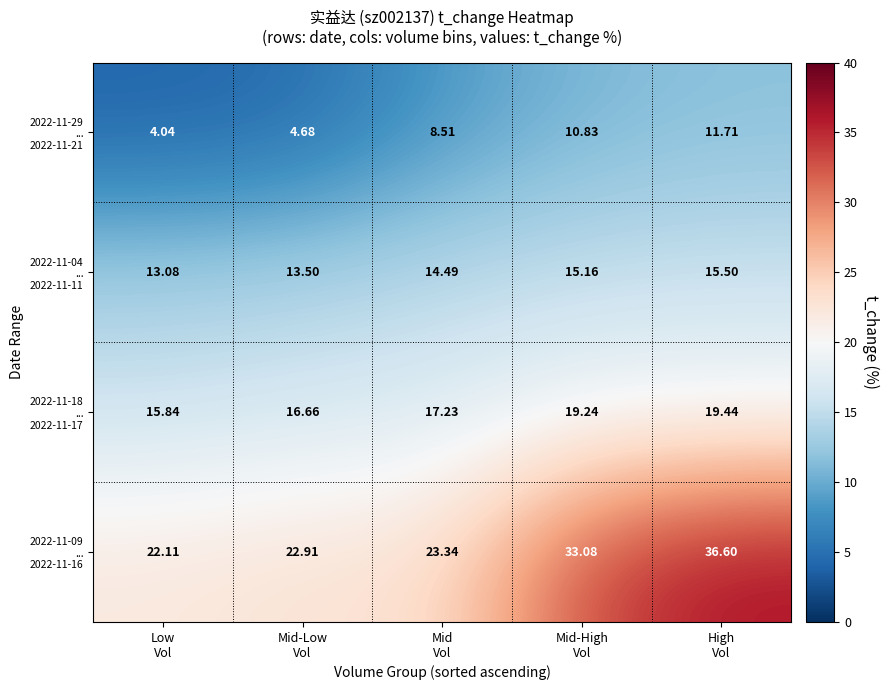

How many distinct data groups are displayed?

4